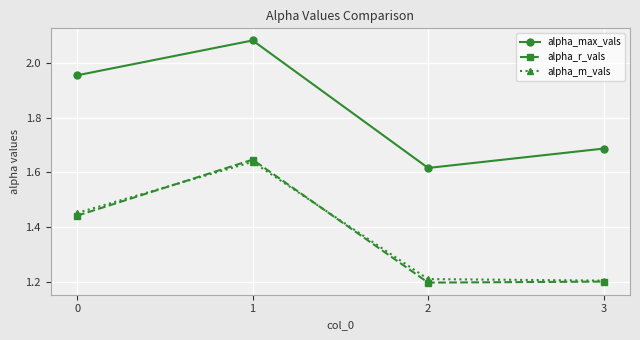

Which series changed the most between 0 and 2?

alpha_max_vals